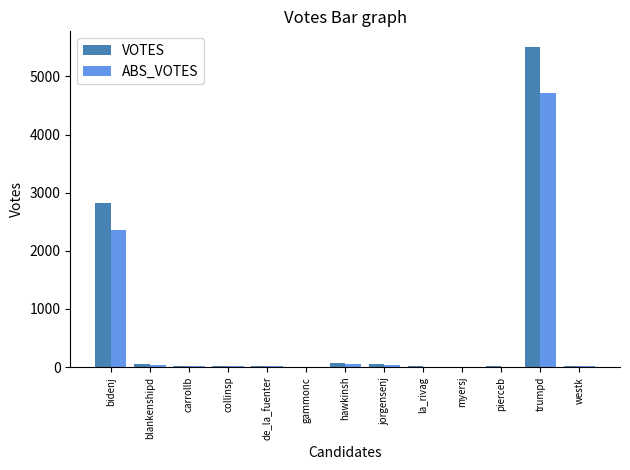

Which series changed the most between bidenj and gammonc?

VOTES